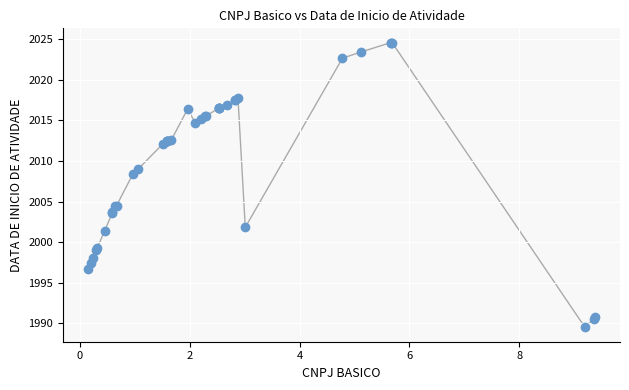

What Y value in the scatter plot is closest to 2007?

2008.4